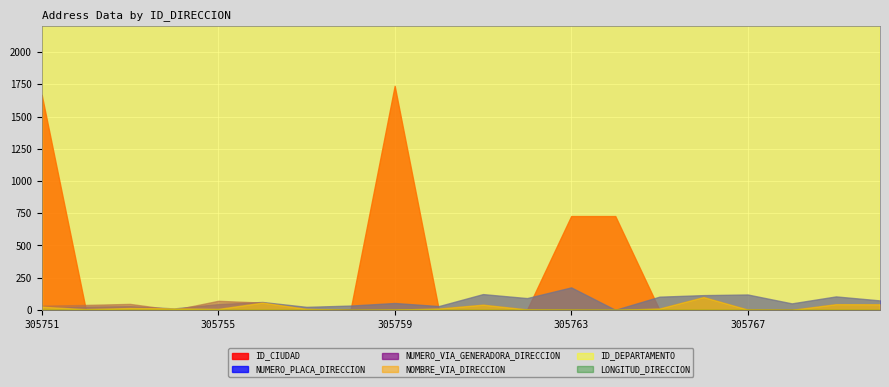

In NUMERO_VIA_GENERADORA_DIRECCION, how many points are higher than both neighbors (excluding endpoints)?

5